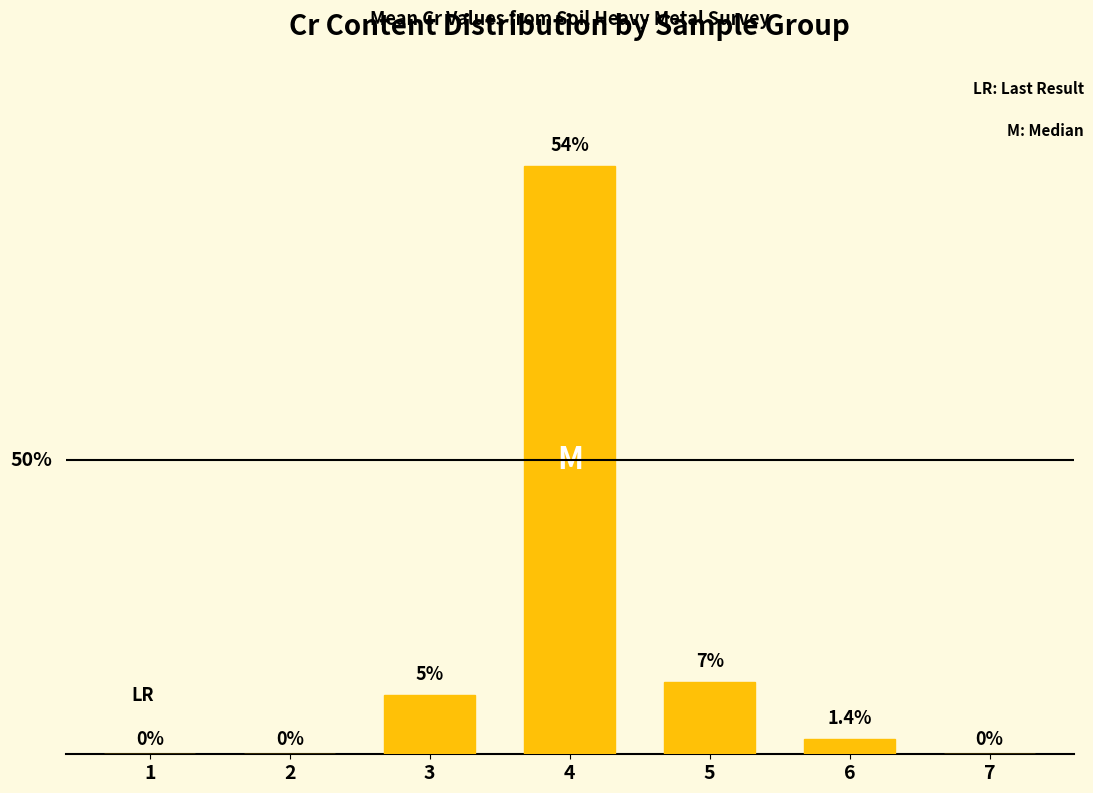

Are the bars horizontal?

No